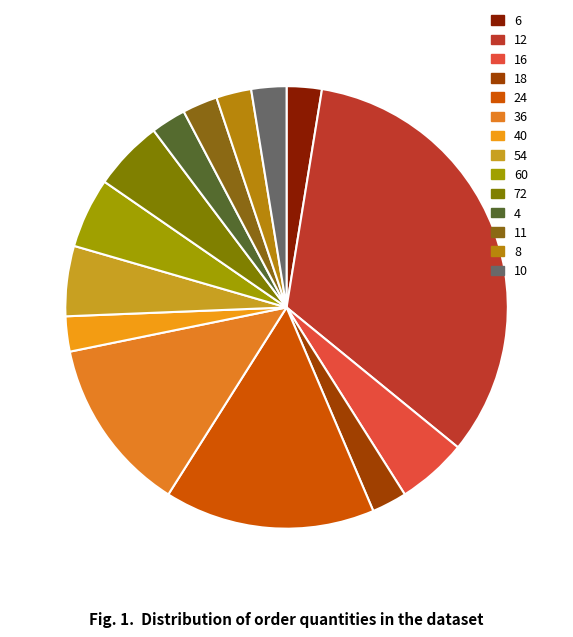

True or false: 24 accounts for 11% of the total.

False